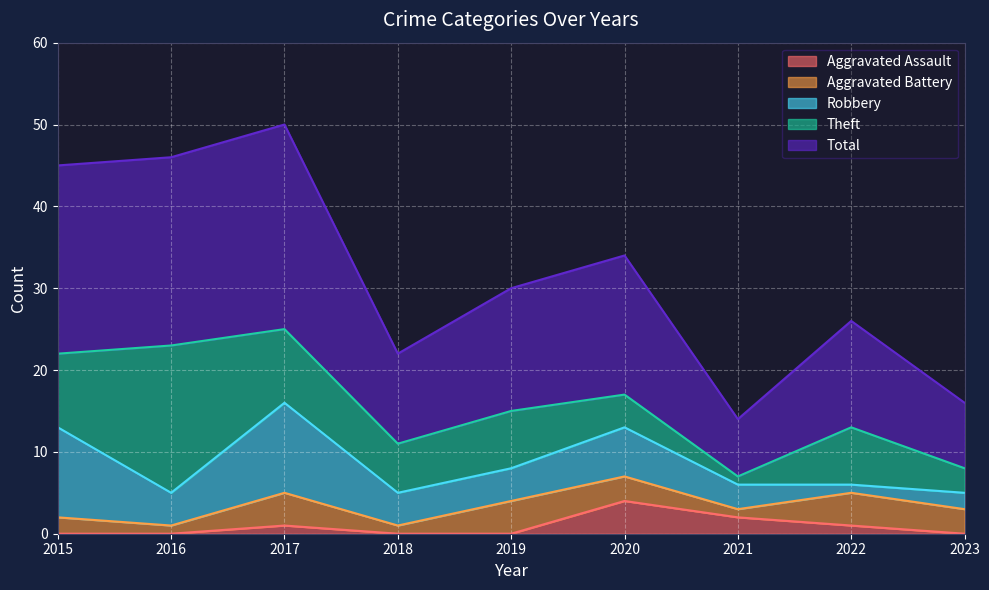

The Total series shows 3 at 2022. True or false?

False